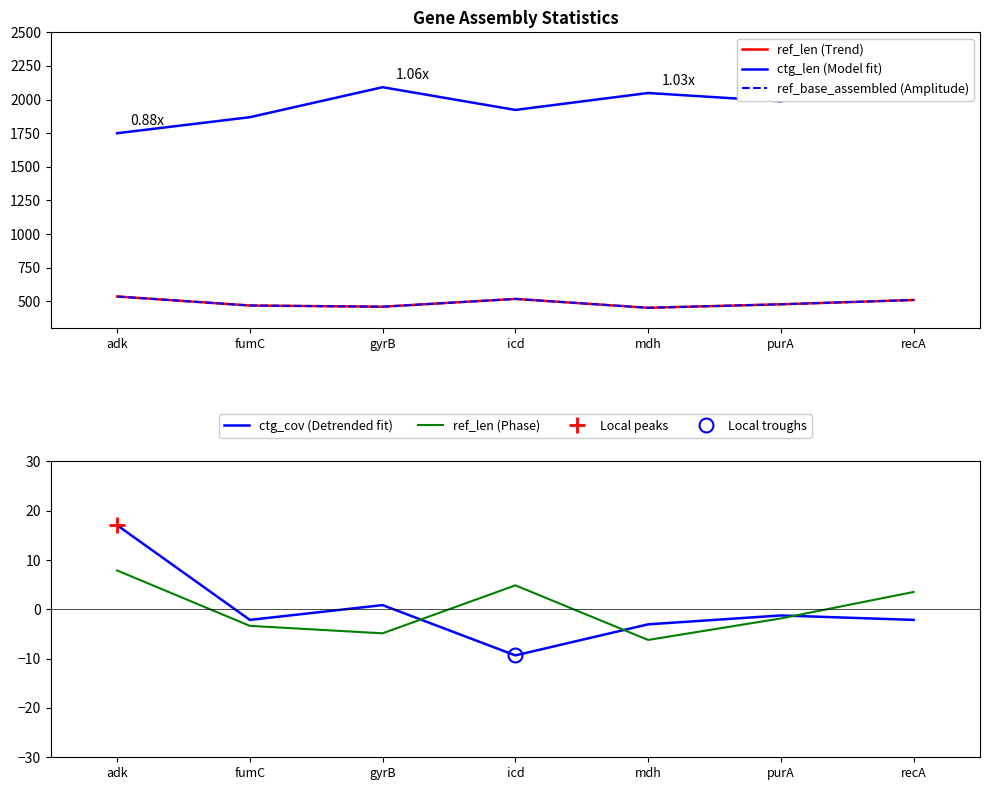

How many values in the ref_len (Phase) series are below -1?

4